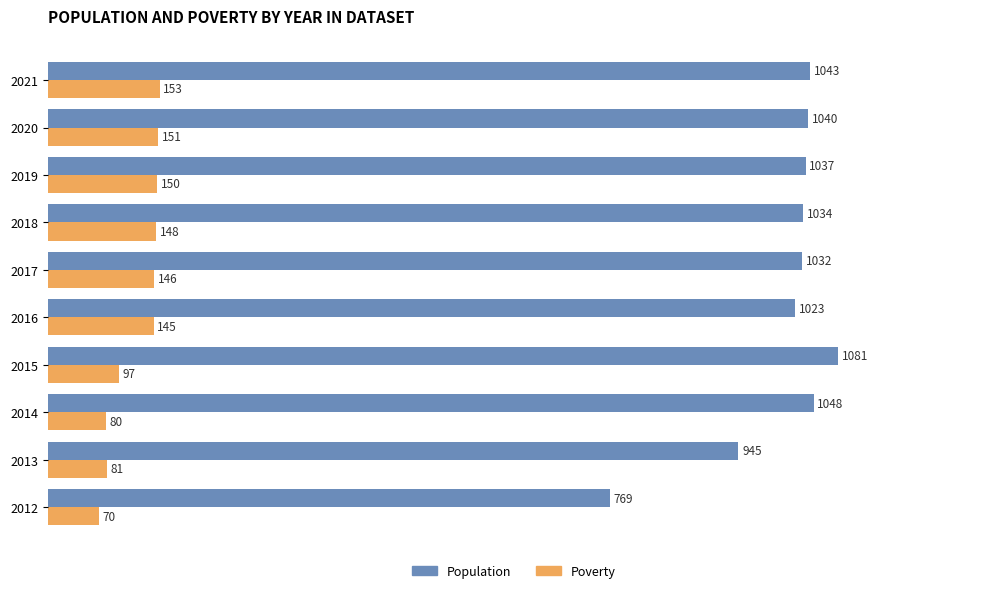

What is the sum of all Poverty values?

1221